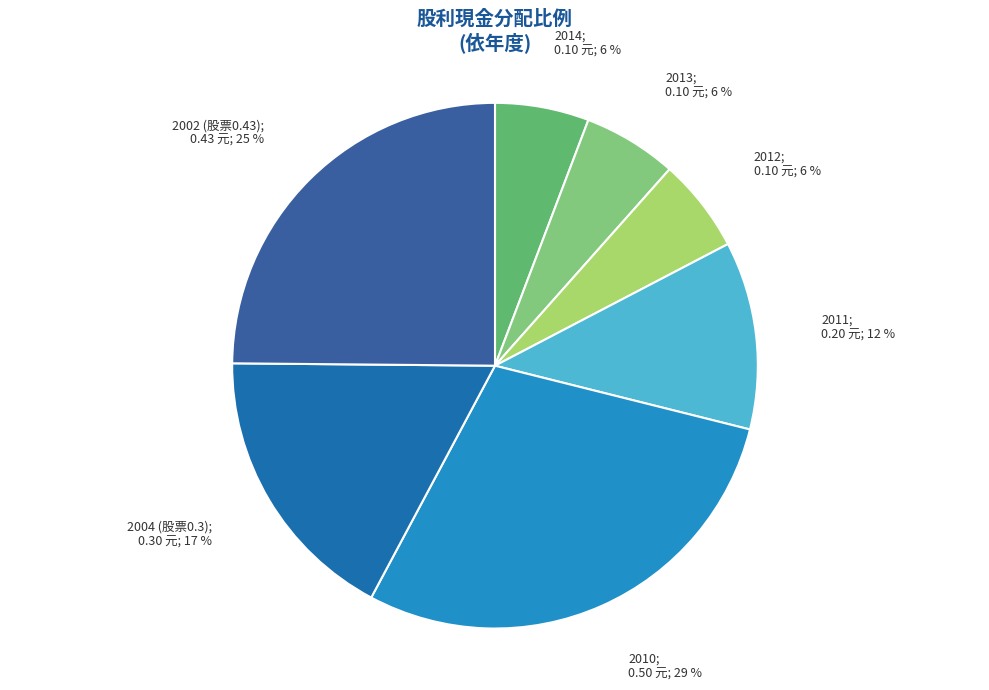

Count the number of slices in the pie.

7